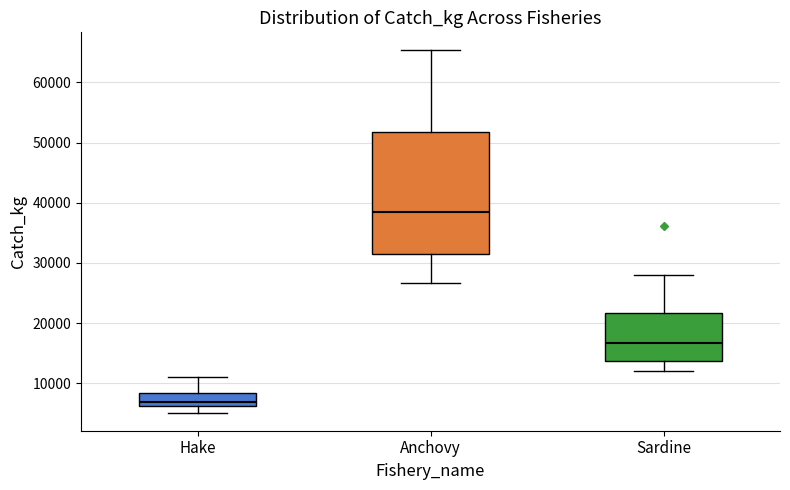

Reading left to right, transcribe this box plot: for each box, give where its median line is, the range the box spans, and where its two whiskers end, as read against the y-axis. The values are not printed on the chart, so give them approximately, as read against the axis.

Hake: median 7000, box 6000 to 8000, whiskers 5000 to 11000
Anchovy: median 38000, box 31000 to 52000, whiskers 27000 to 65000
Sardine: median 17000, box 14000 to 22000, whiskers 12000 to 28000